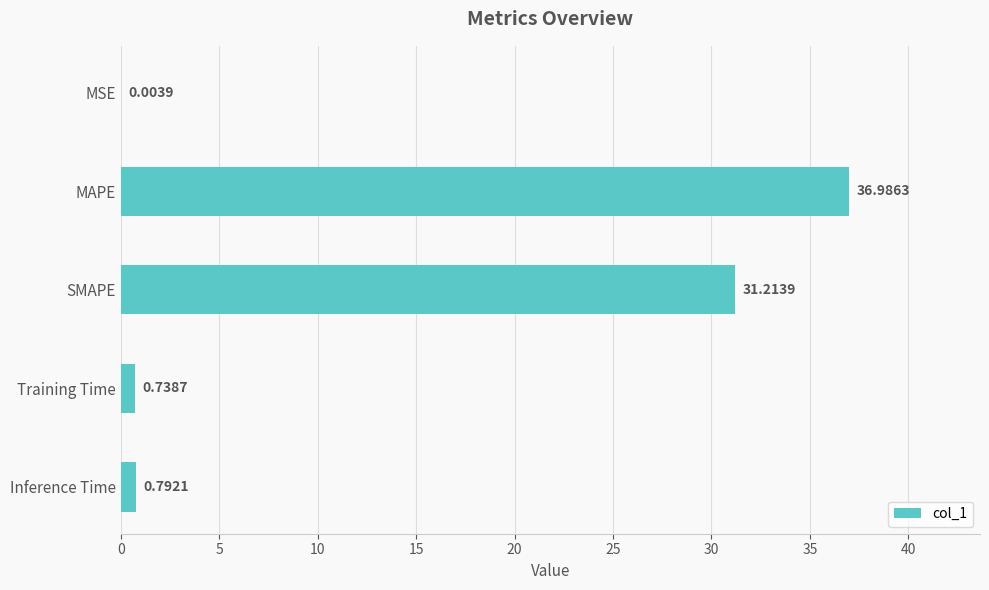

At which category does the chart reach its peak across all series?

MAPE